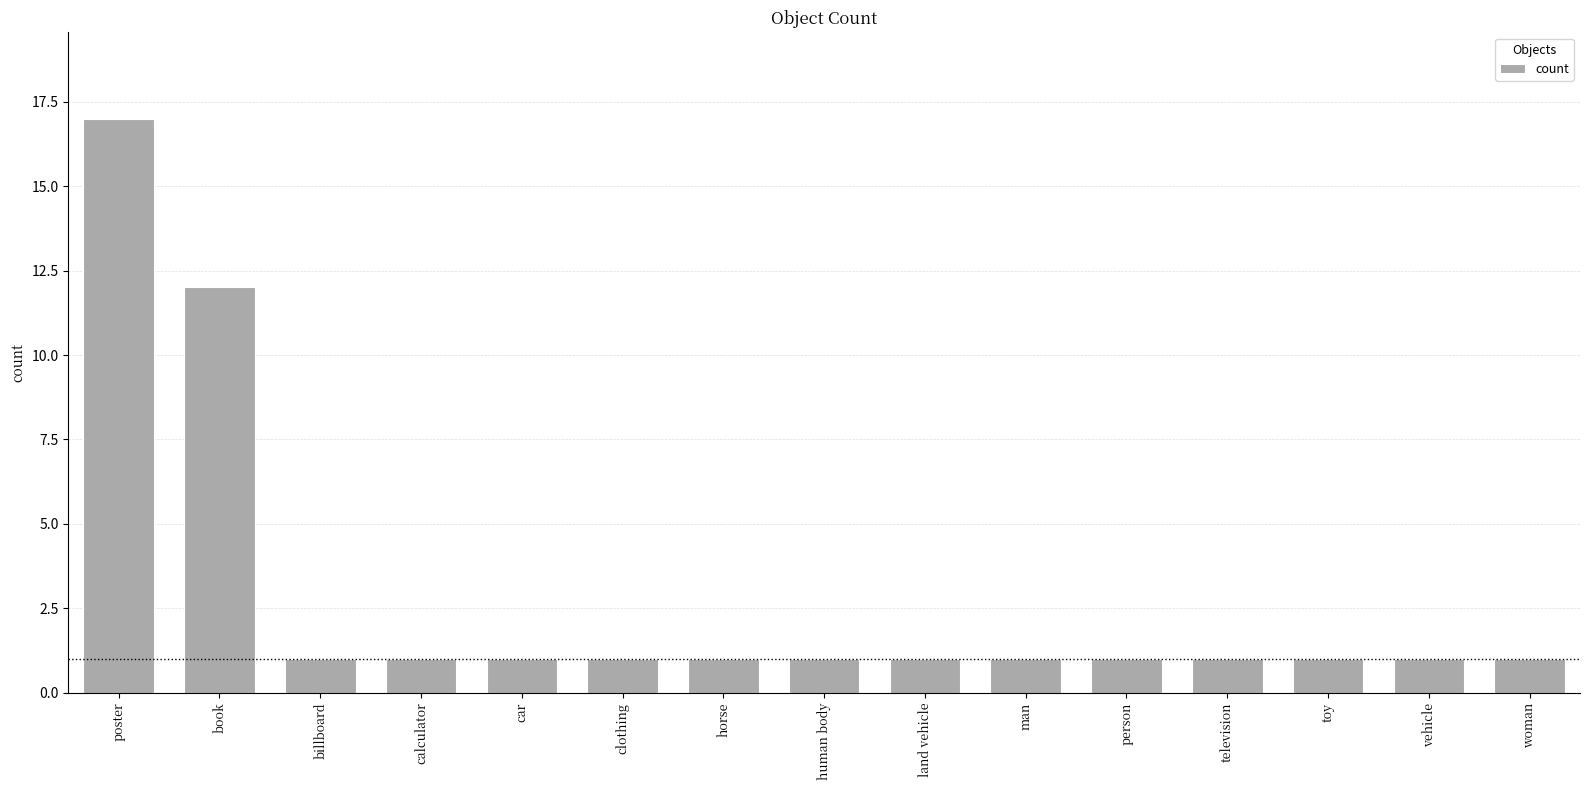

At which label is the value closest to 9?

book